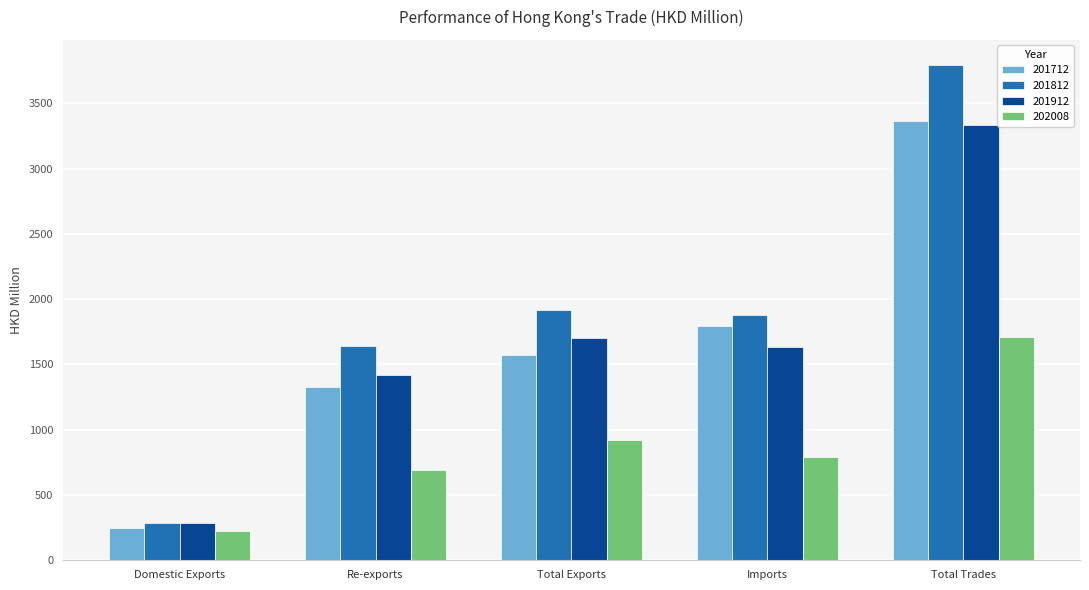

Which series has the widest spread of values?

201812